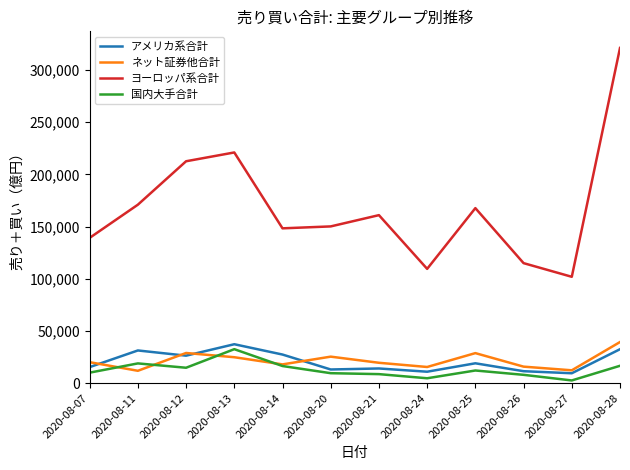

At which category does the chart reach its peak across all series?

2020-08-28